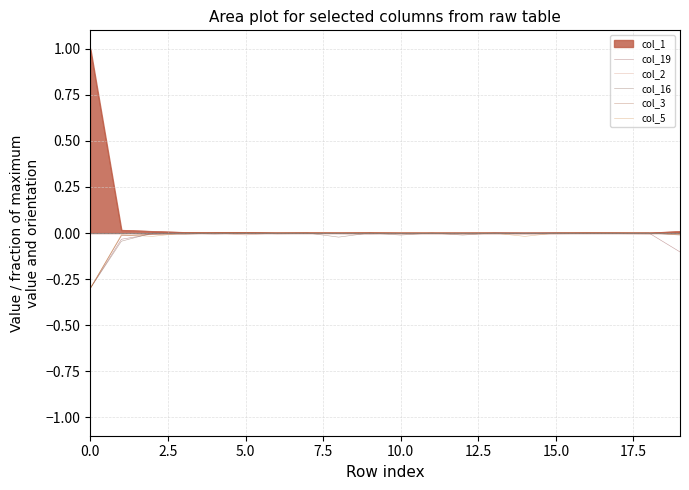

What is the smallest value displayed?

-0.3